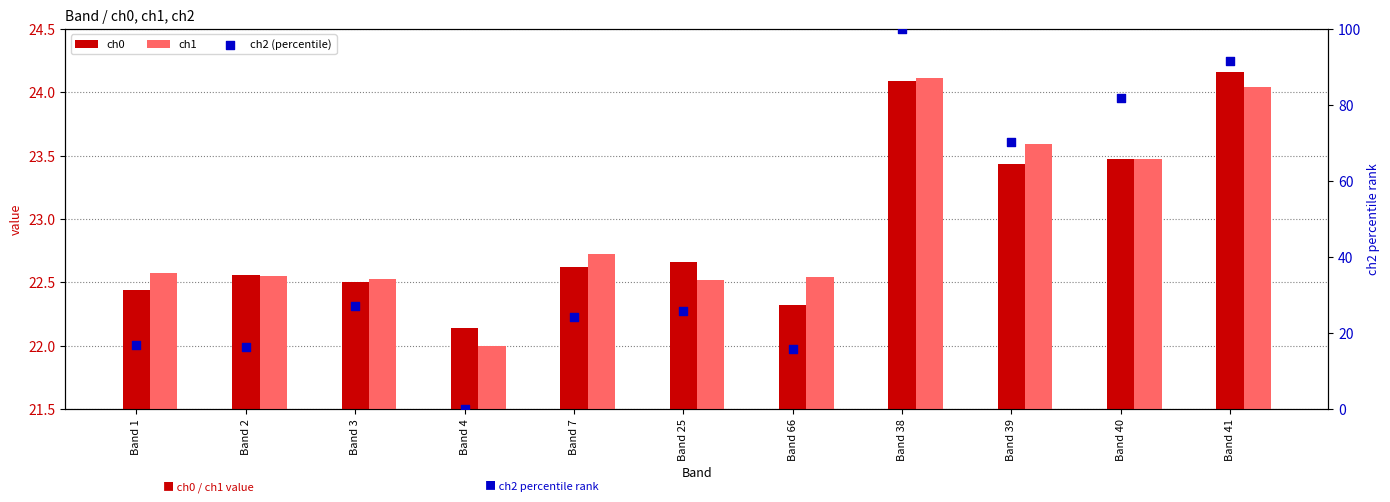

What are all the series names shown in the legend?

ch0, ch1, ch2 (percentile)